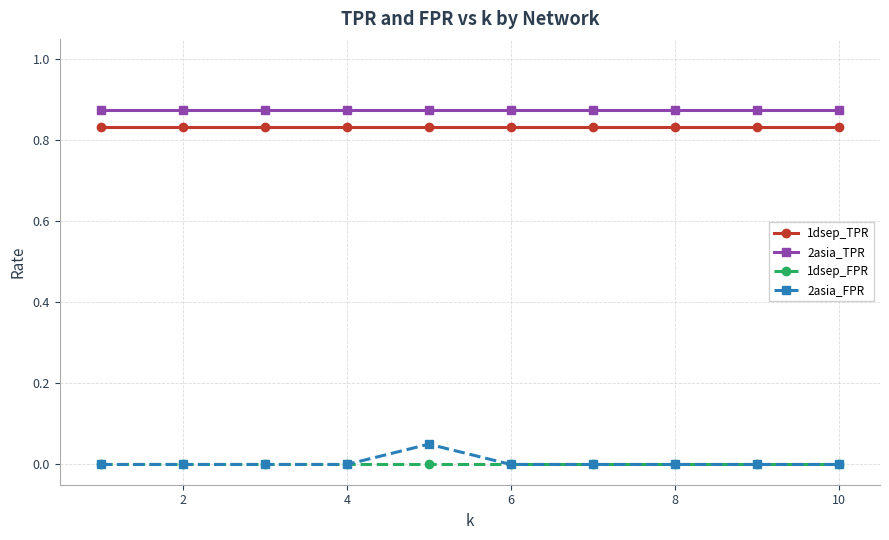

Count the number of categories in the chart.

10